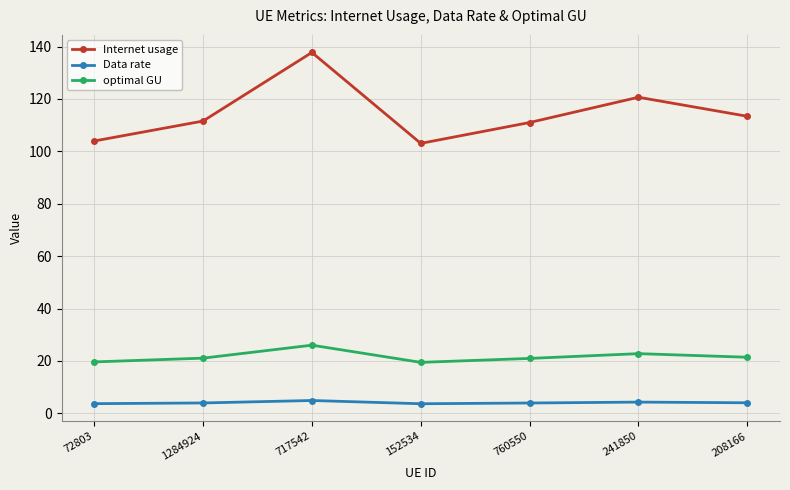

What value does the optimal GU series have at 717542?

26.0